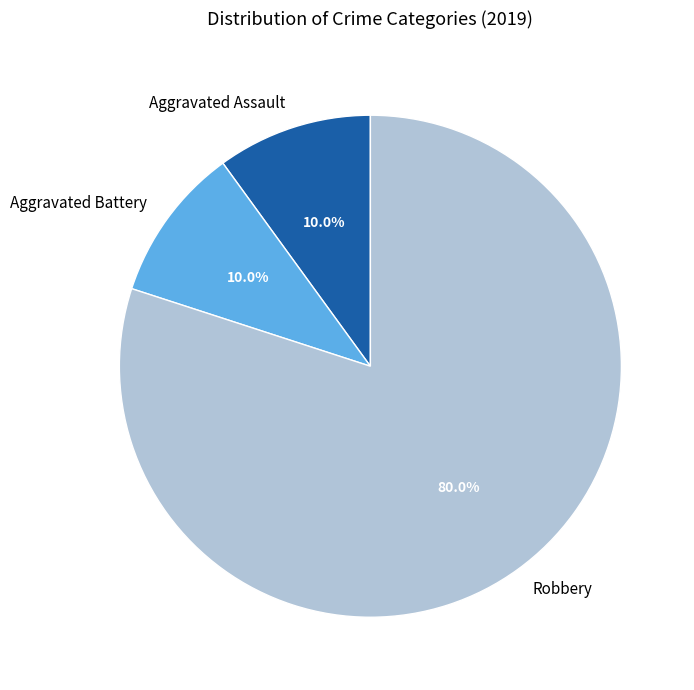

The Robbery slice represents 67% of the pie. True or false?

False